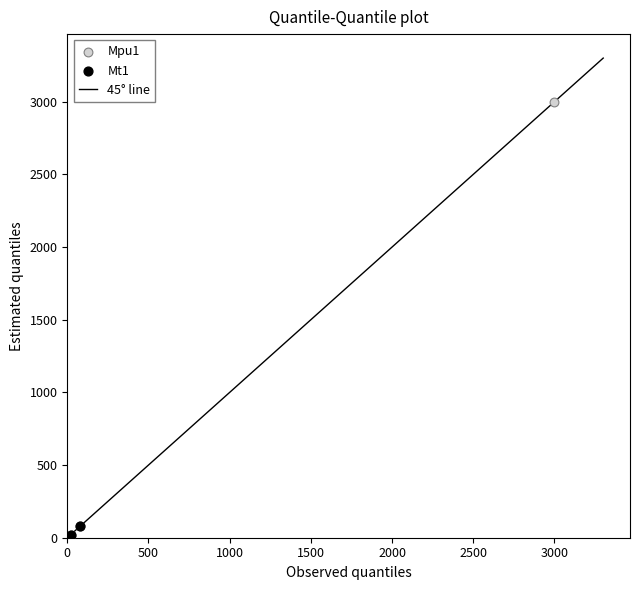

Which series contains the highest Y value?

Mpu1